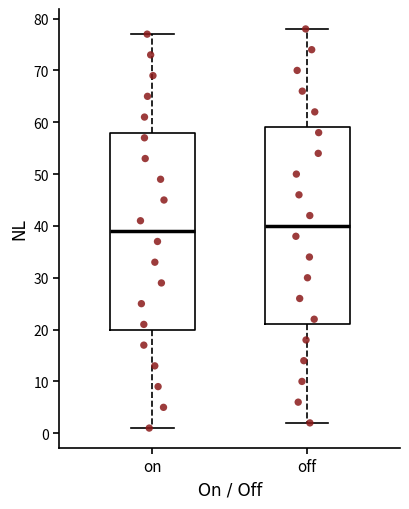

Where does the upper whisker of the box for on end on the y-axis? The values are not printed on the chart, so give them approximately, as read against the axis.

77